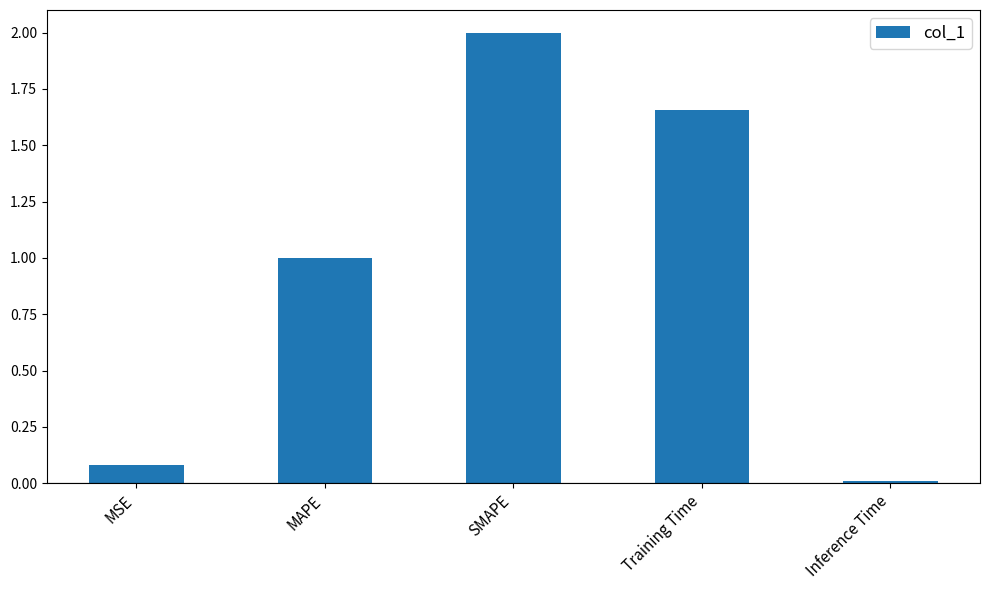

True or false: the data shows 1.0 at MAPE.

True